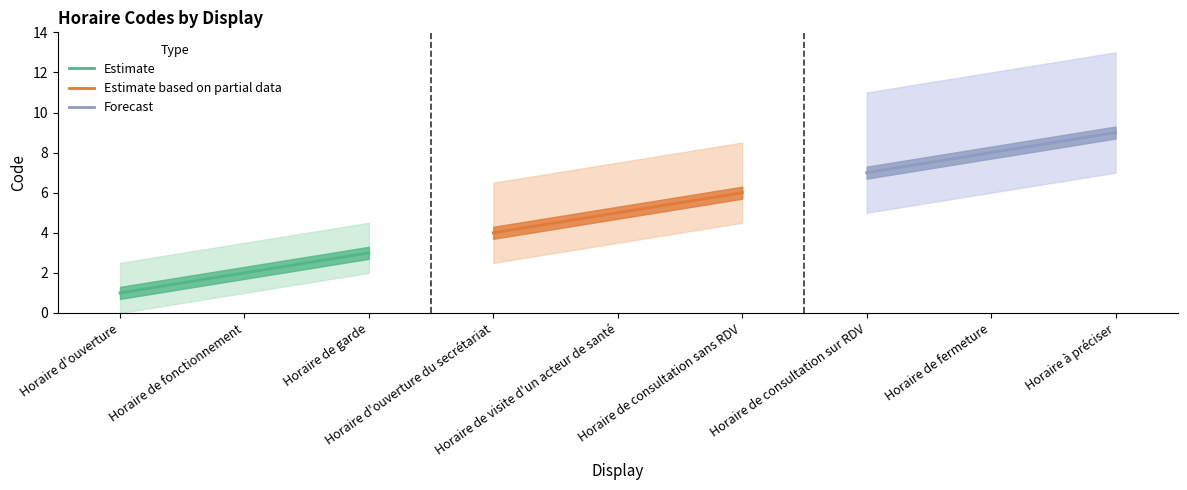

Which series has the largest range (max minus min)?

Estimate